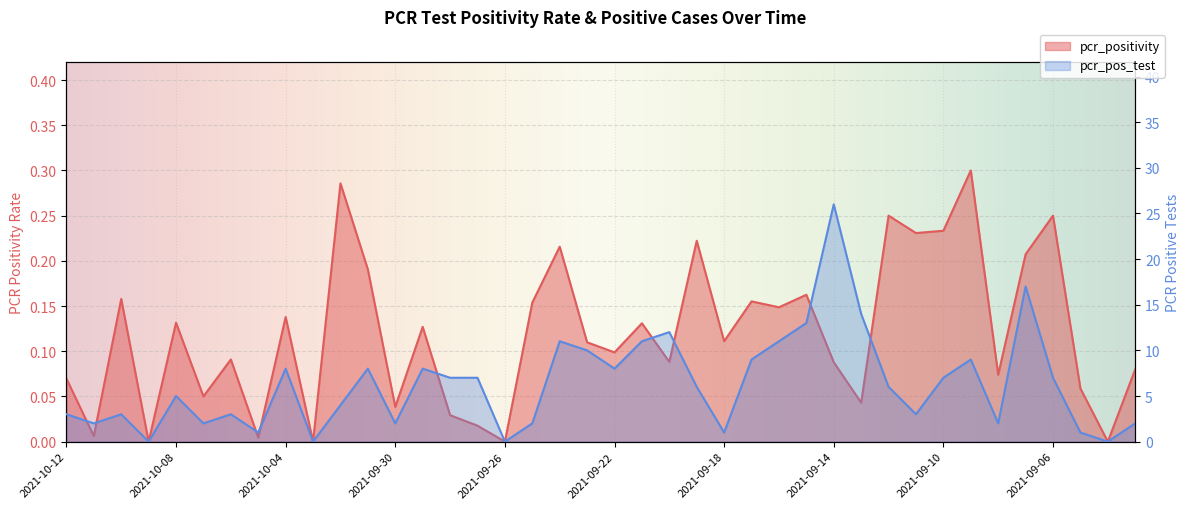

At how many categories does at least one series exceed 7?

15